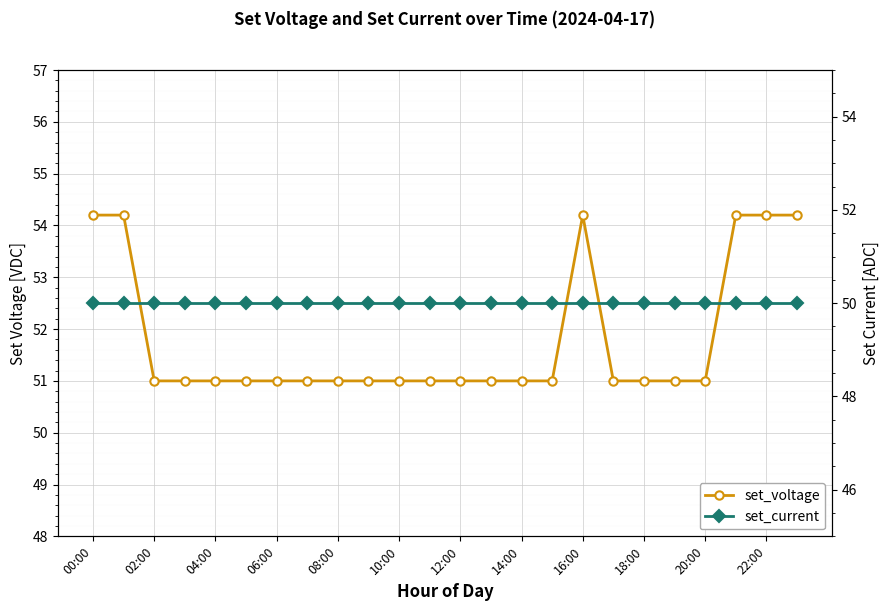

At 15, list the series in order from largest to smallest.

set_voltage, set_current